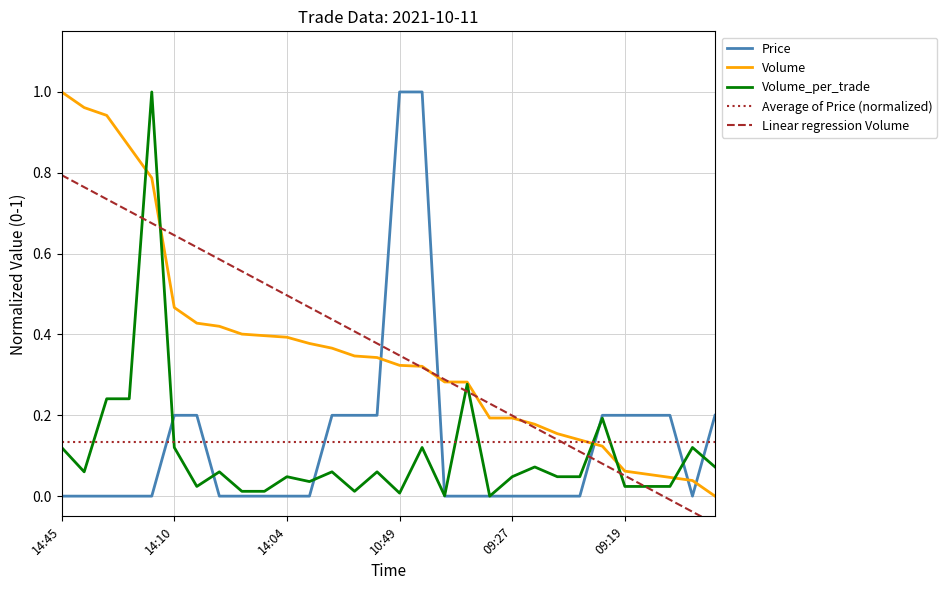

What is the label of the 18th point from the left?

2021-10-11 09:40:53